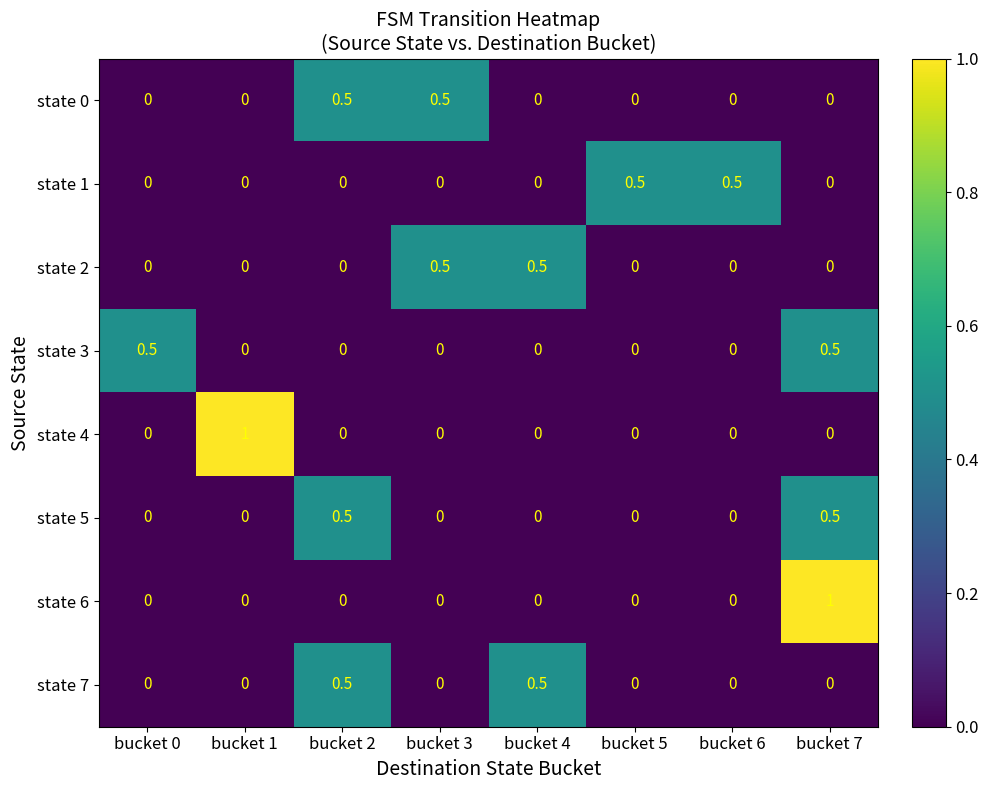

What is the maximum value shown in the chart?

1.0